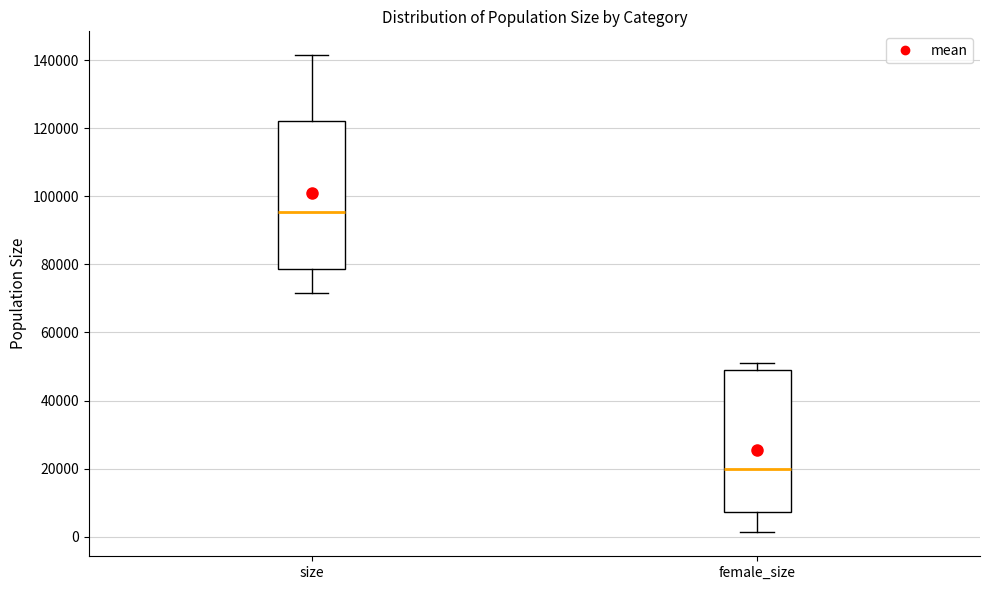

Where does the lower whisker of the box for female_size end on the y-axis? The values are not printed on the chart, so give them approximately, as read against the axis.

2000